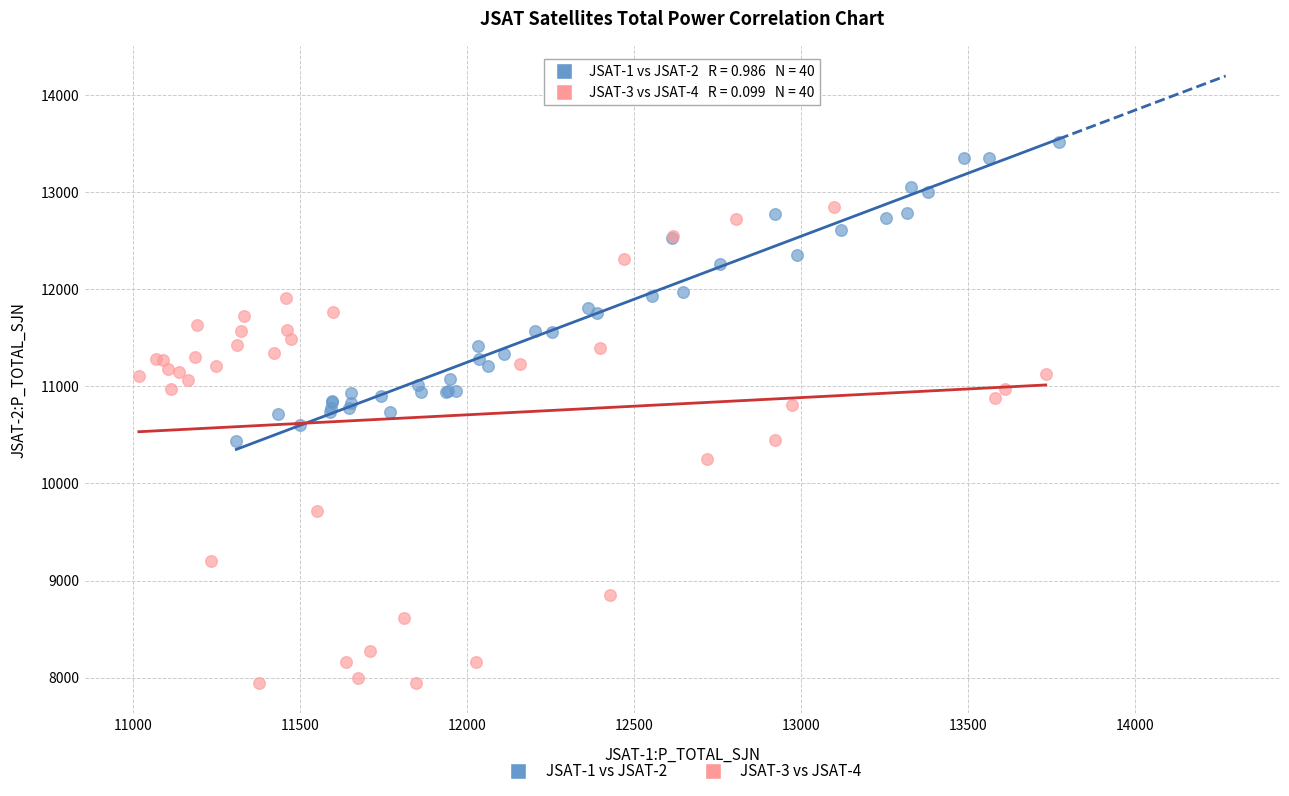

Which series has the largest Y range (max minus min)?

JSAT-3 vs JSAT-4